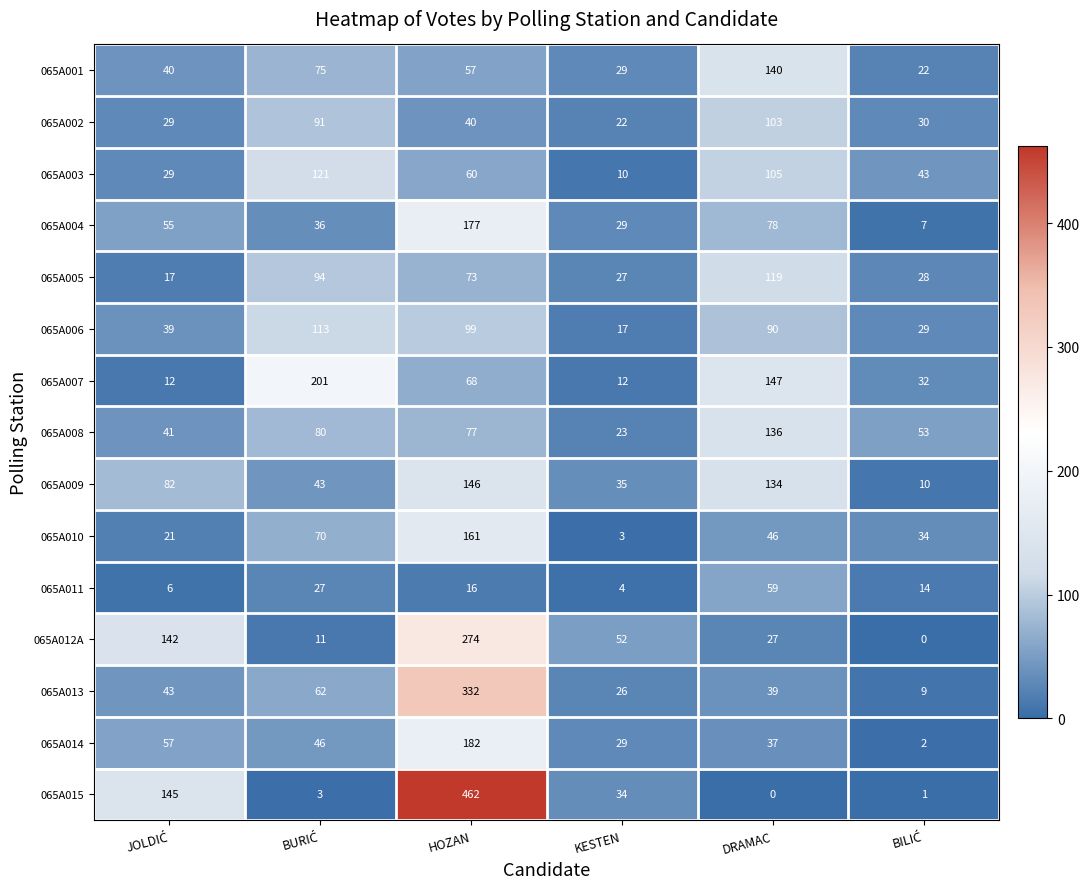

What is the total value across all series at HOZAN?

2224